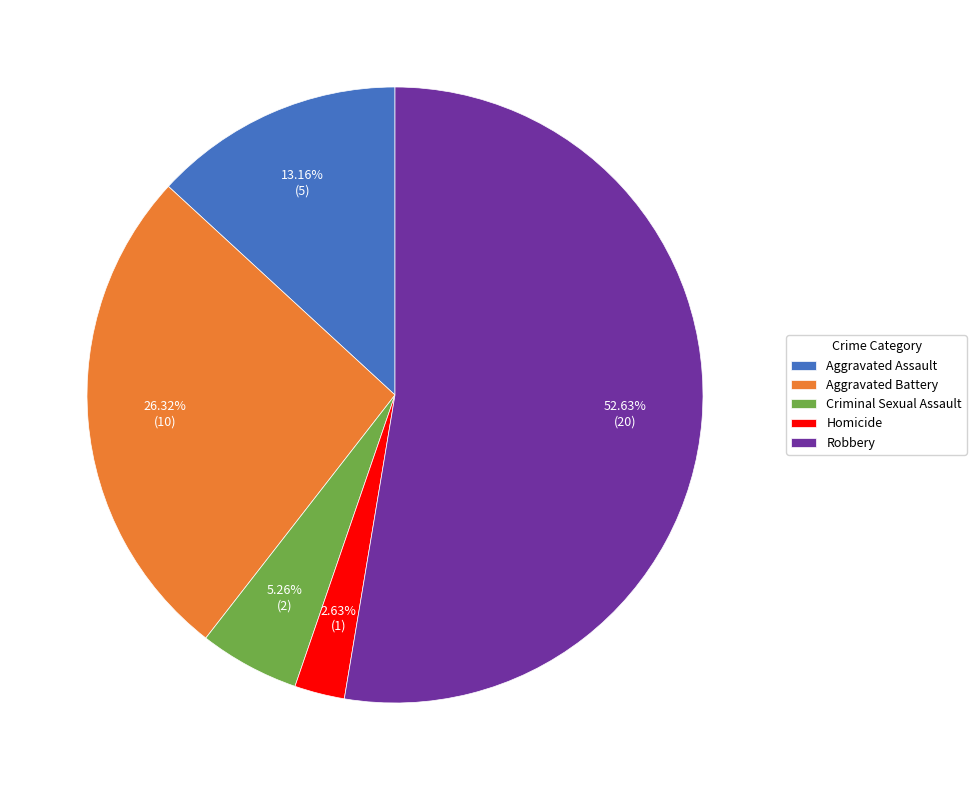

What percentage is the Aggravated Assault slice, to the nearest percent?

13%